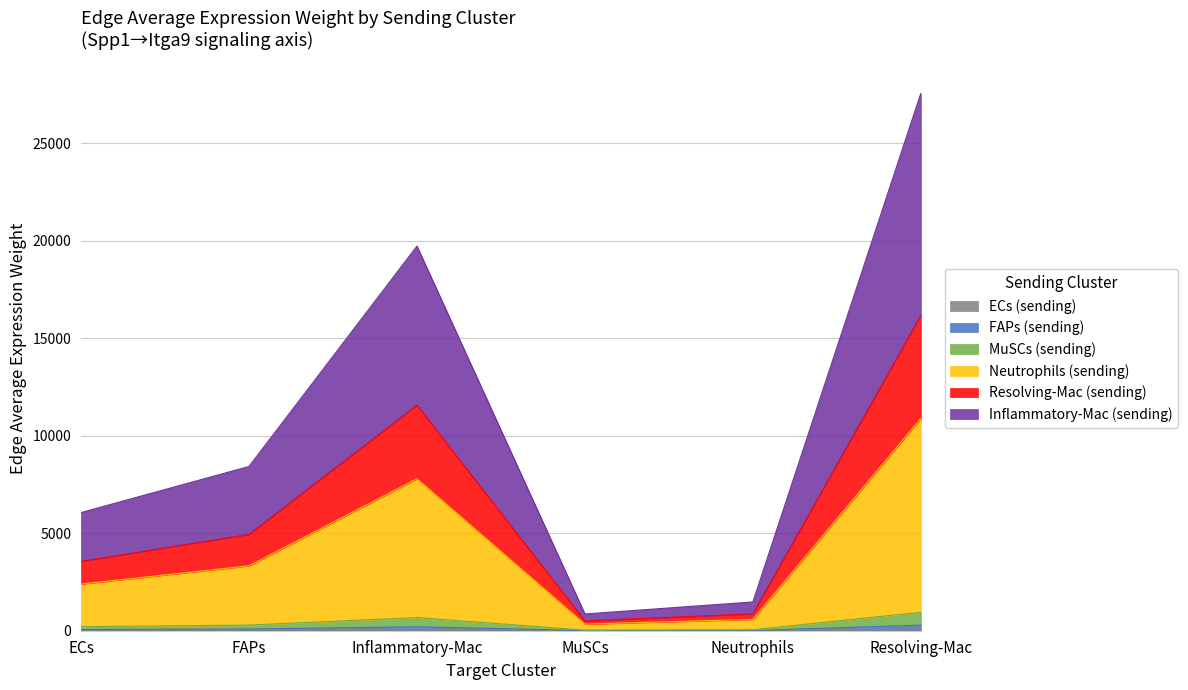

At which category is the sum across all series the highest?

Resolving-Mac